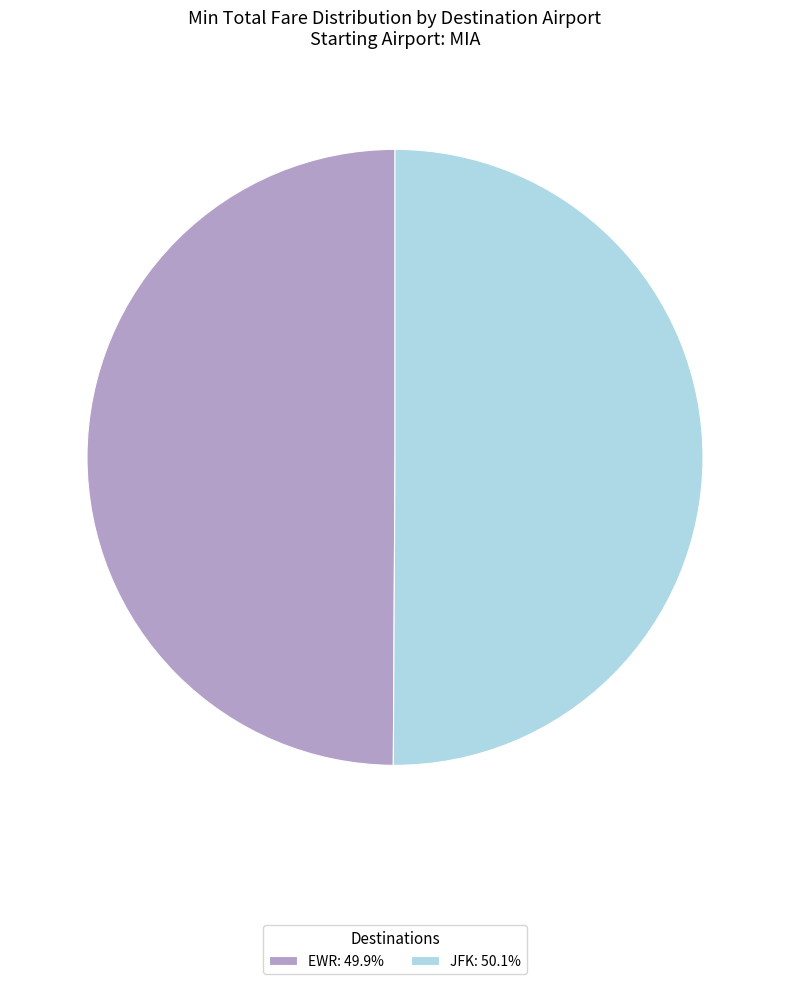

Approximately how many times larger is the value at JFK: 50.1% compared to EWR: 49.9%?

1.0